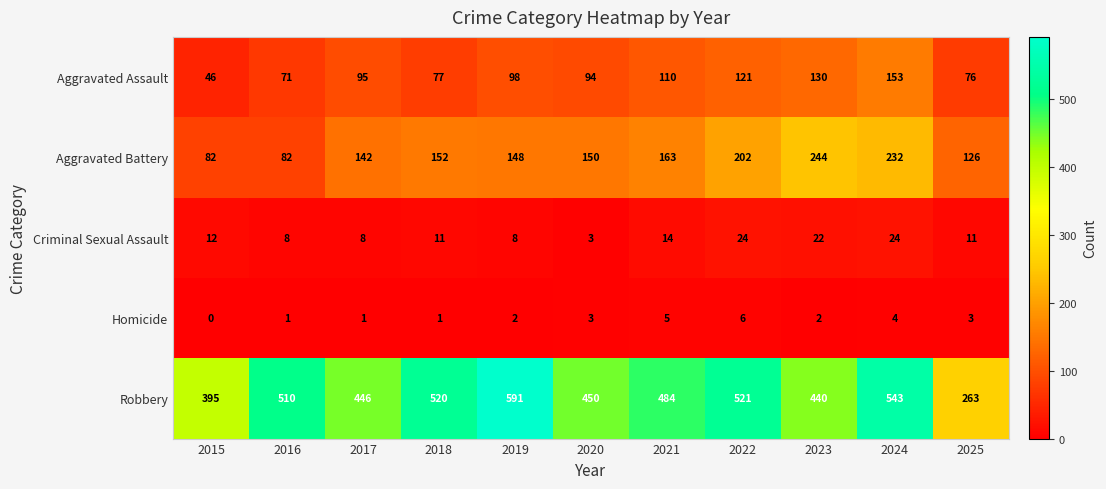

What is the lowest value of the Robbery series?

263